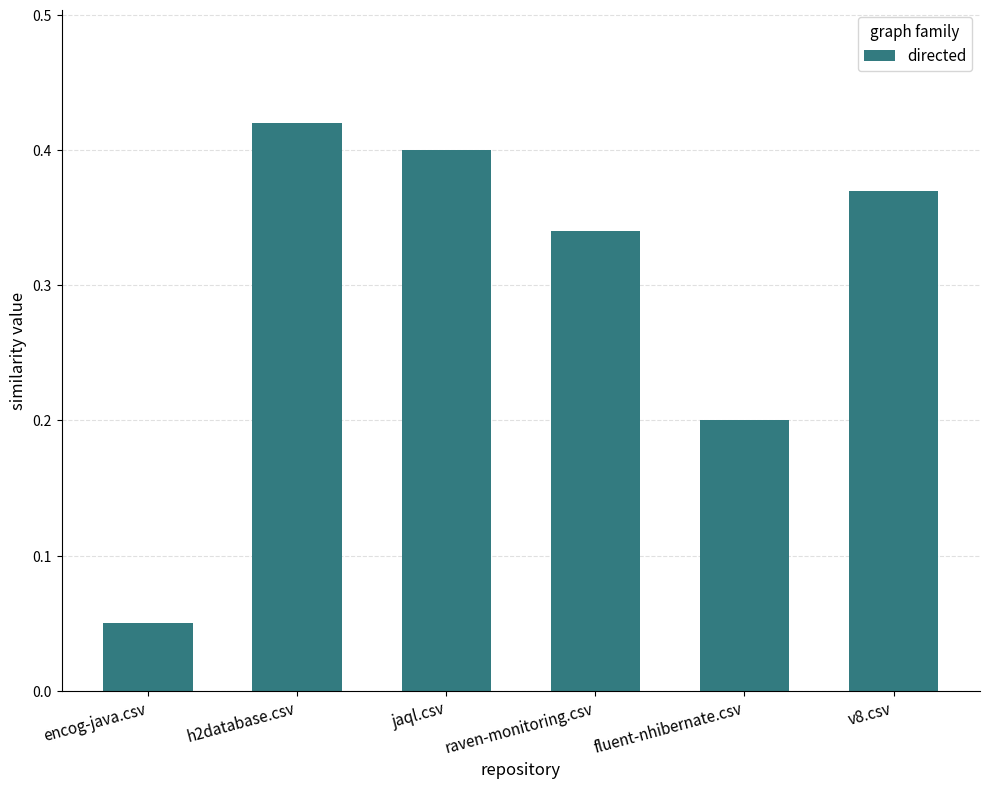

Between h2database.csv and jaql.csv, which is larger?

h2database.csv